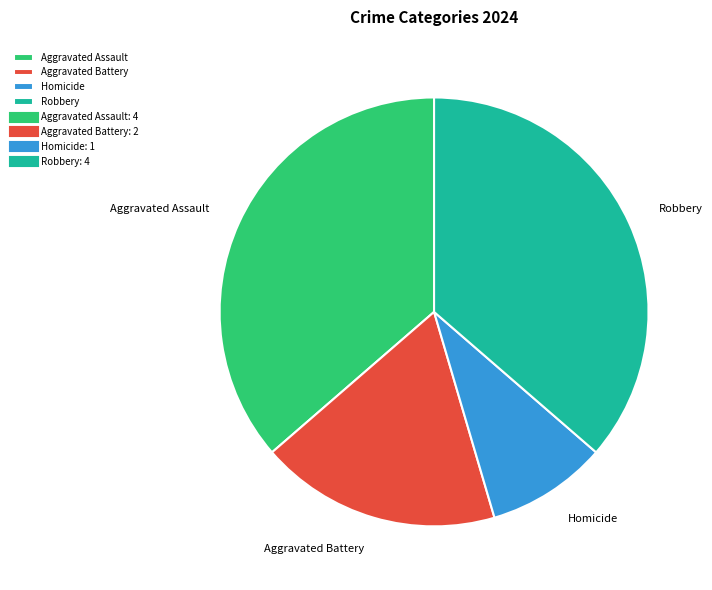

Does Homicide account for over 50% of the chart?

No